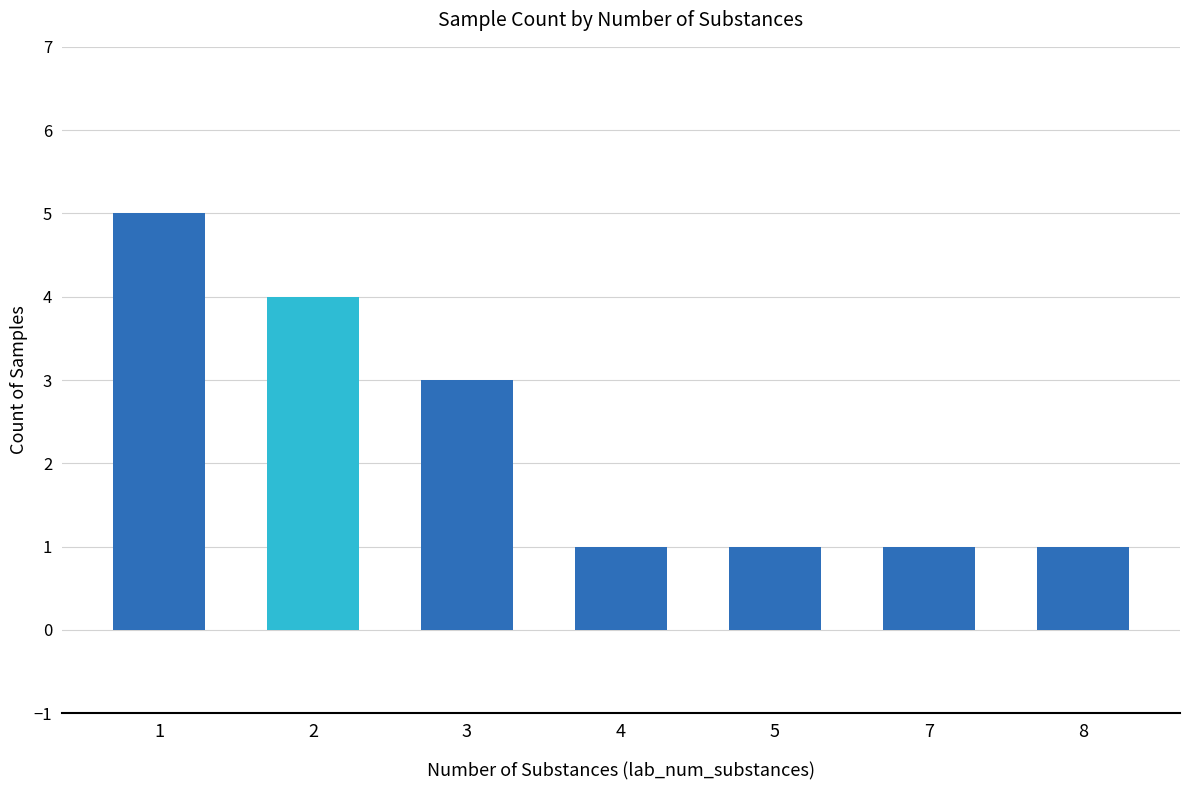

At which label is the value closest to 3?

3